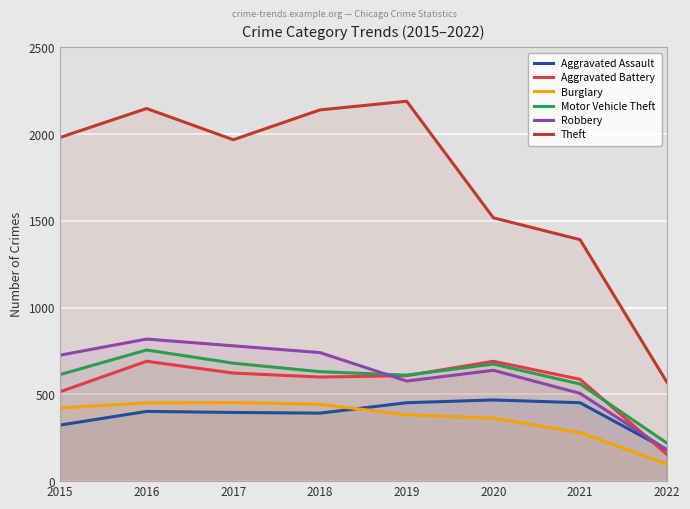

How many distinct data groups are displayed?

6